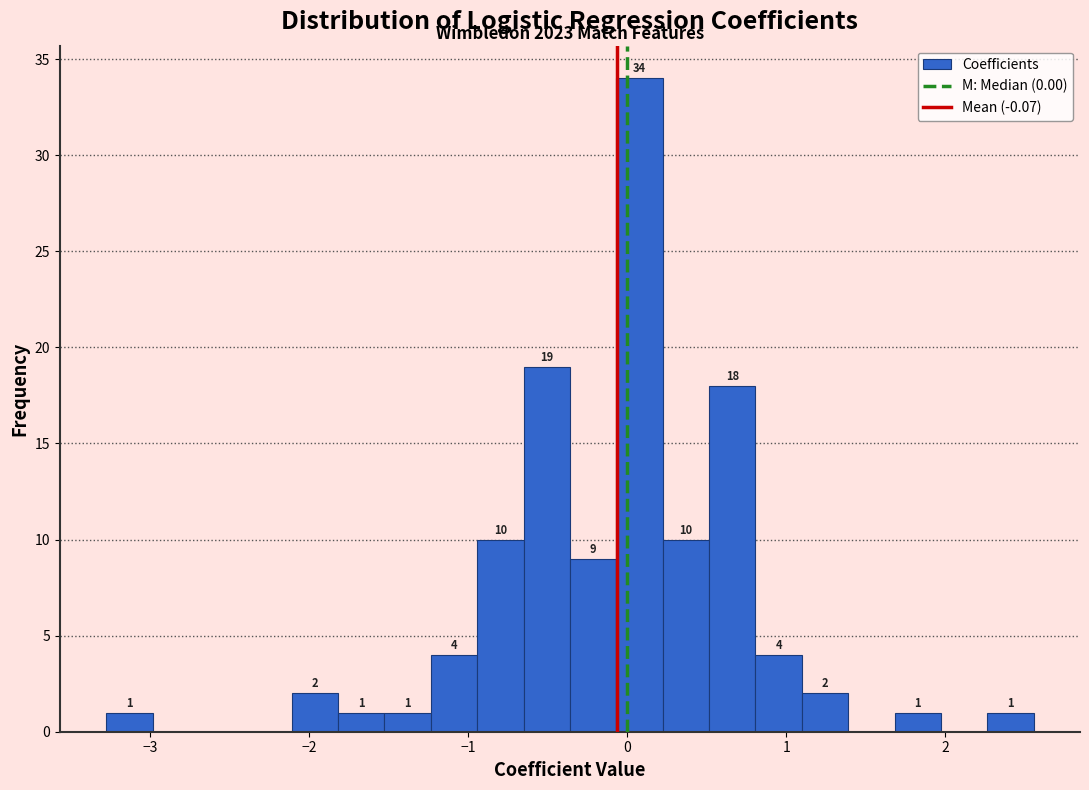

Around what value on the x-axis is the tallest bar? Give the approximate position of its centre, as read against the axis.

0.1